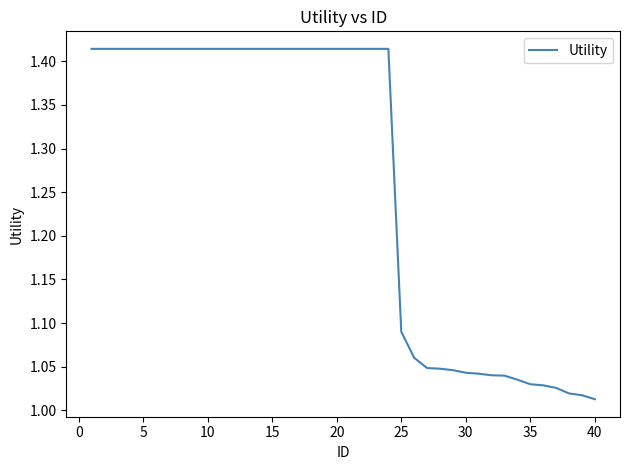

What is the difference between the maximum and minimum values?

0.4